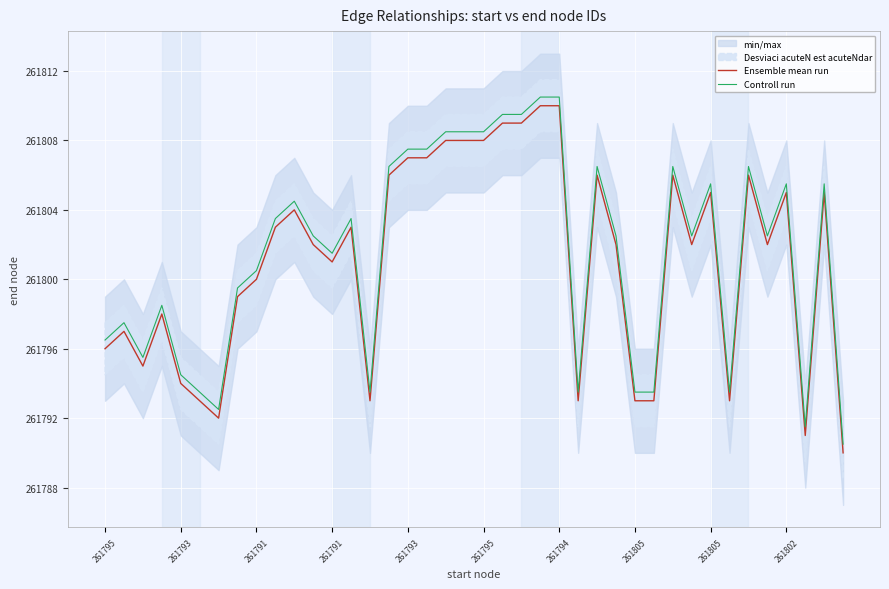

At how many categories does at least one series exceed 261800?

25